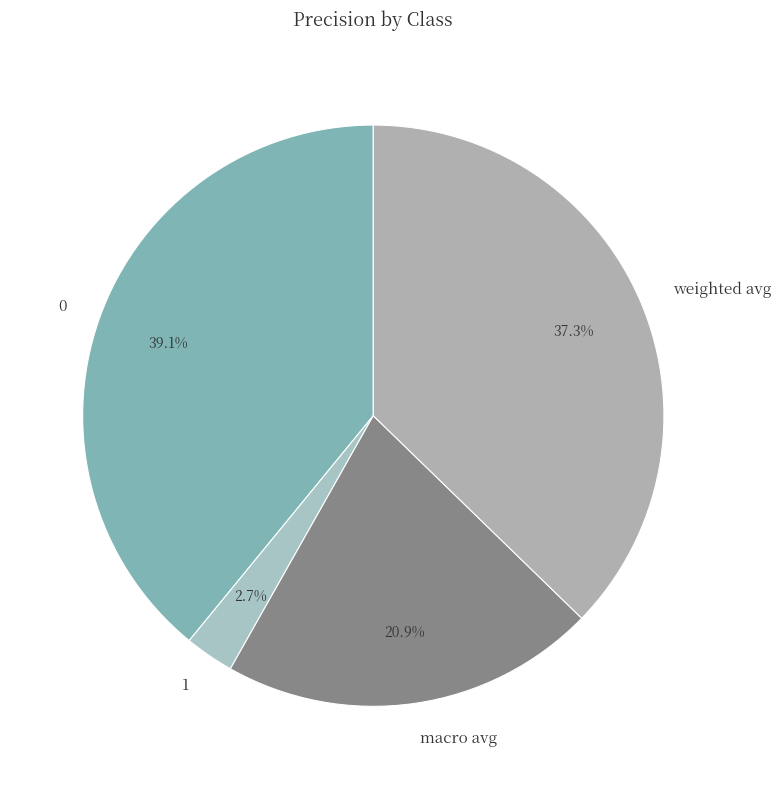

What percentage is NOT represented by 0?

60.9%